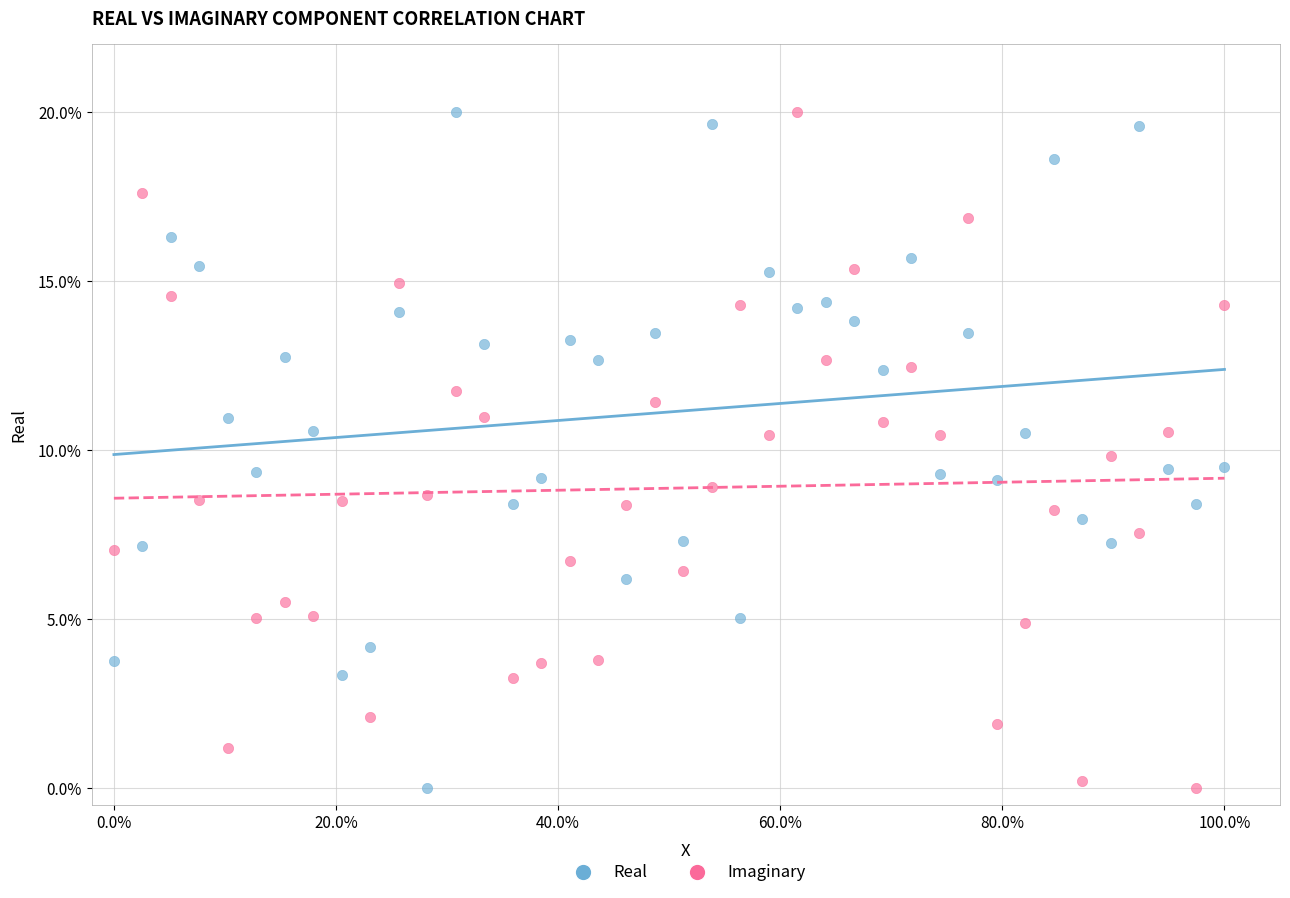

Across all data points, what is the range of X values (max minus min)?

1.0